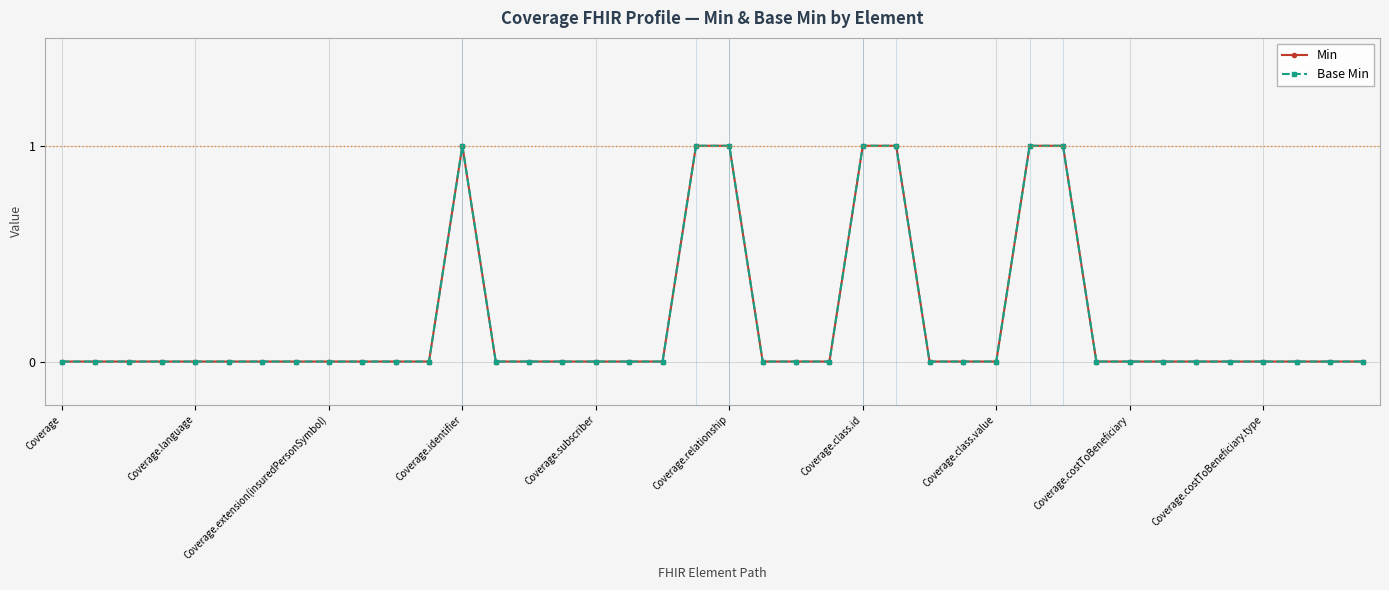

Does the chart have visible grid lines?

Yes